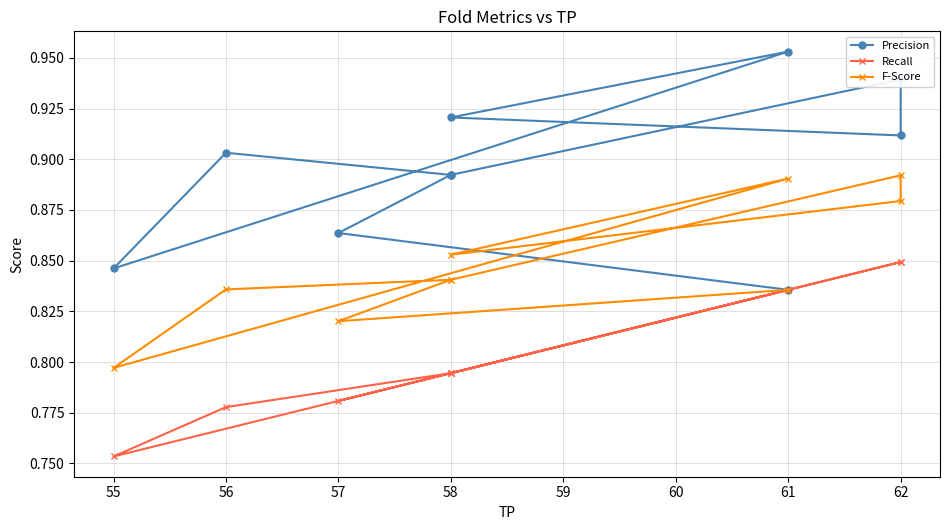

The Precision series shows 0.3 at 58. True or false?

False